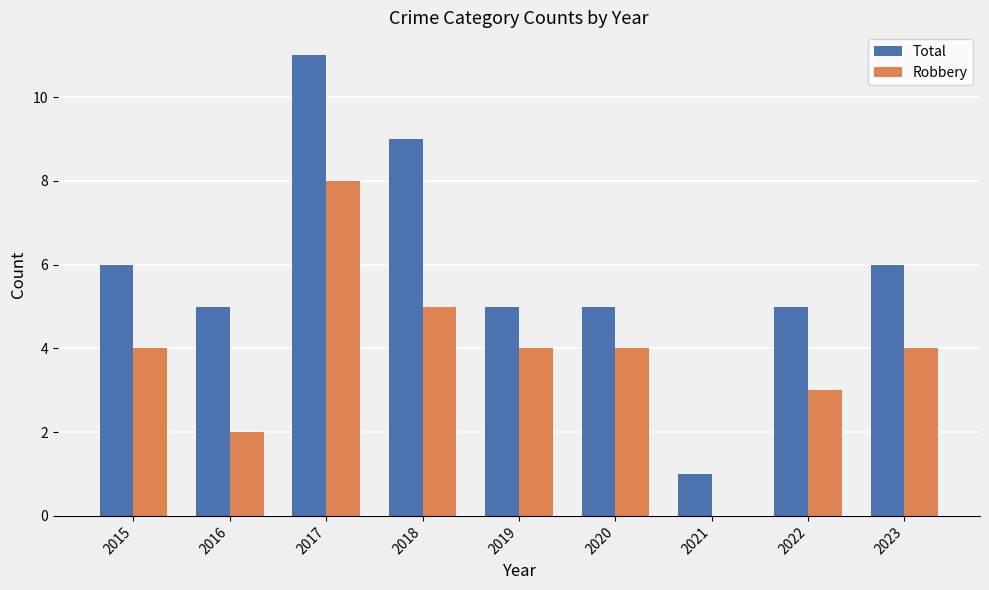

How many categories are shown in the chart?

9